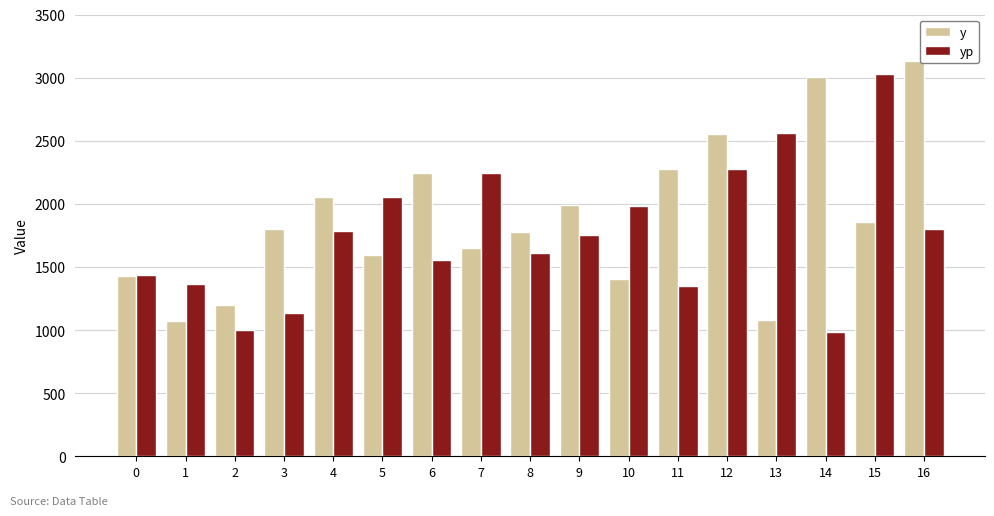

What is the lowest value of the yp series?

985.2